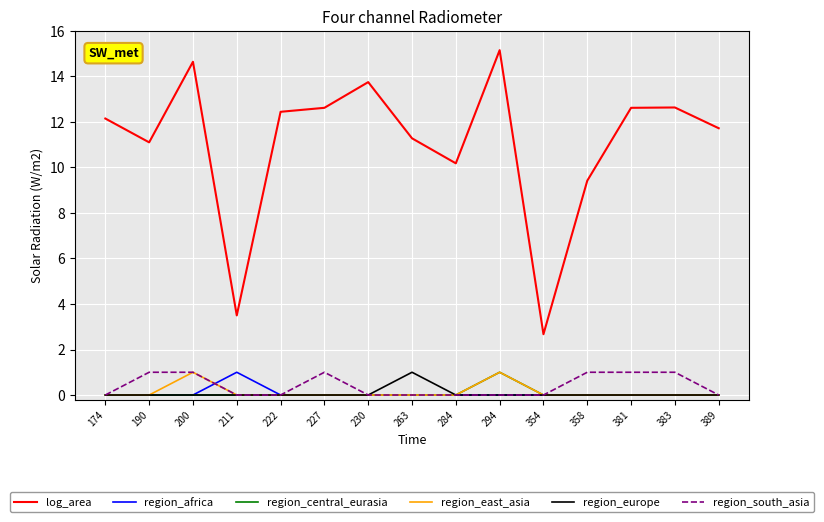

What is the difference between the highest and lowest values at 190?

11.1